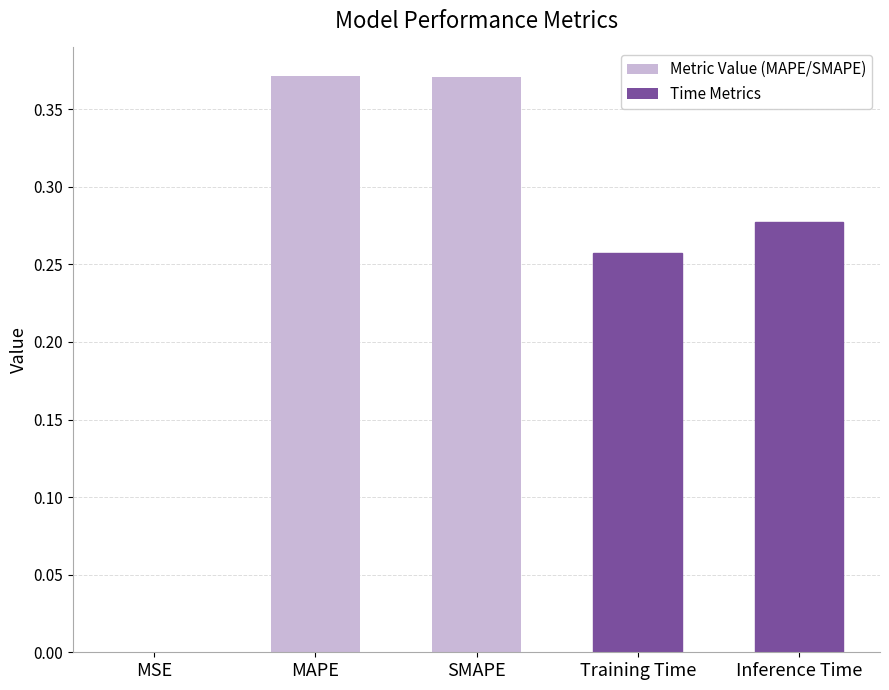

What is the sum of all values?

1.3